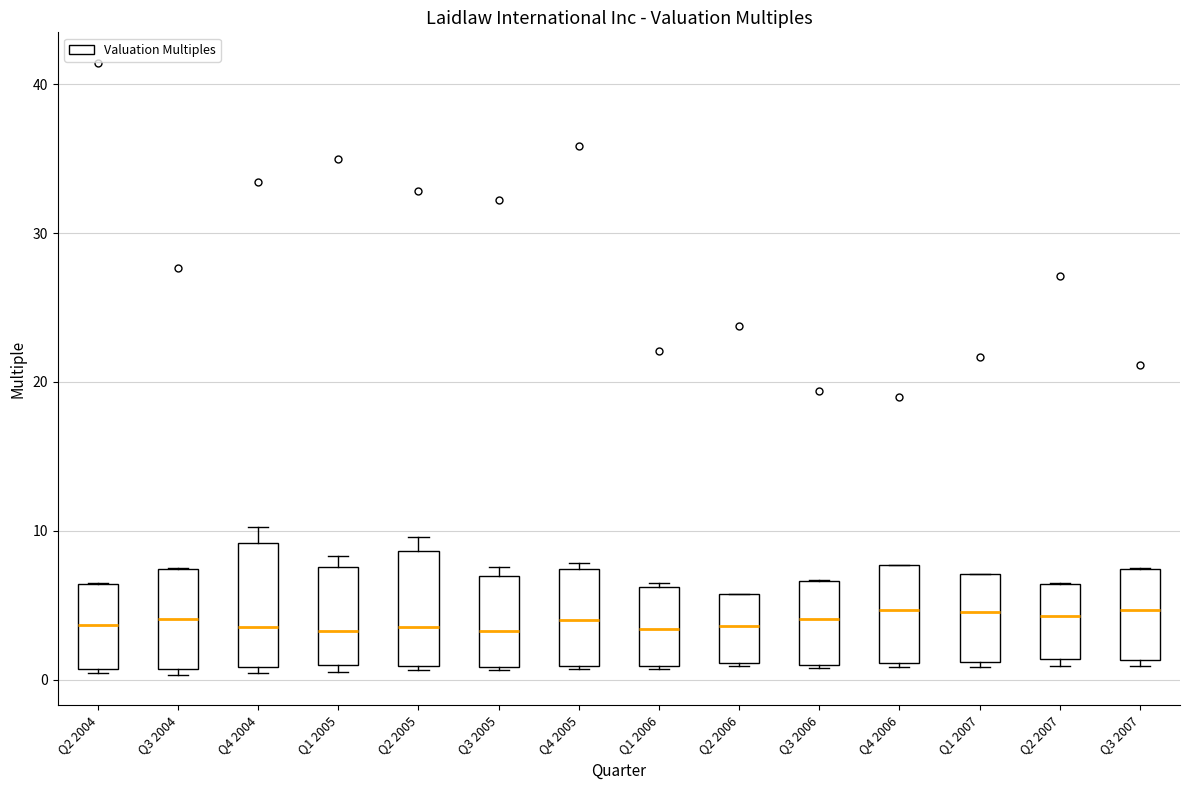

Reading left to right, read every box against the y-axis: the position of its median line, the range the box covers, and the ends of its whiskers. The values are not printed on the chart, so give them approximately, as read against the axis.

Q2 2004: median 4, box 1 to 6, whiskers 0 to 7
Q3 2004: median 4, box 1 to 7, whiskers 0 to 8
Q4 2004: median 4, box 1 to 9, whiskers 0 to 10
Q1 2005: median 3, box 1 to 8, whiskers 1 (just below the box's lower edge) to 8 (just above the box's upper edge)
Q2 2005: median 4, box 1 to 9, whiskers 1 to 10
Q3 2005: median 3, box 1 to 7, whiskers 1 to 8
Q4 2005: median 4, box 1 to 7, whiskers 1 to 8
Q1 2006: median 3, box 1 to 6, whiskers 1 to 7
Q2 2006: median 4, box 1 to 6, whiskers 1 to 6
Q3 2006: median 4, box 1 to 7, whiskers 1 to 7
Q4 2006: median 5, box 1 to 8, whiskers 1 to 8
Q1 2007: median 5, box 1 to 7, whiskers 1 (just below the box's lower edge) to 7
Q2 2007: median 4, box 1 to 6, whiskers 1 (just below the box's lower edge) to 7
Q3 2007: median 5, box 1 to 7, whiskers 1 (just below the box's lower edge) to 8